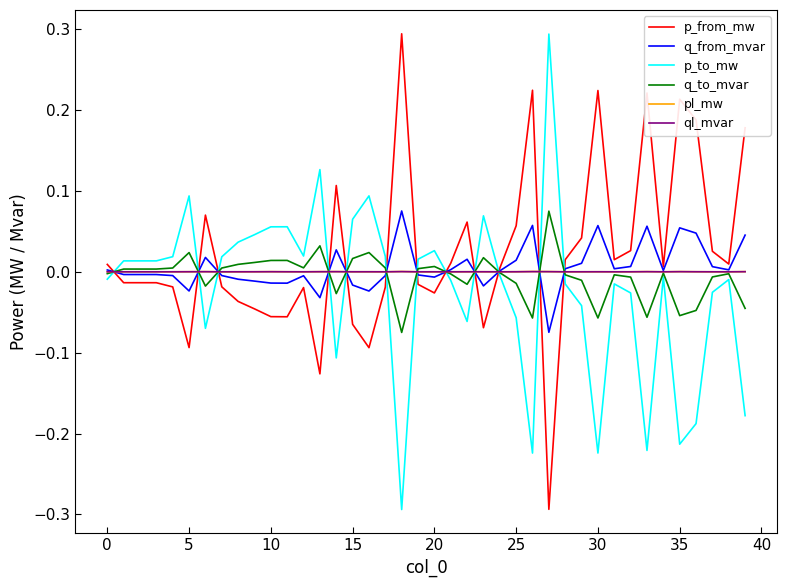

What is the difference between the maximum and minimum values in the p_to_mw series?

0.6